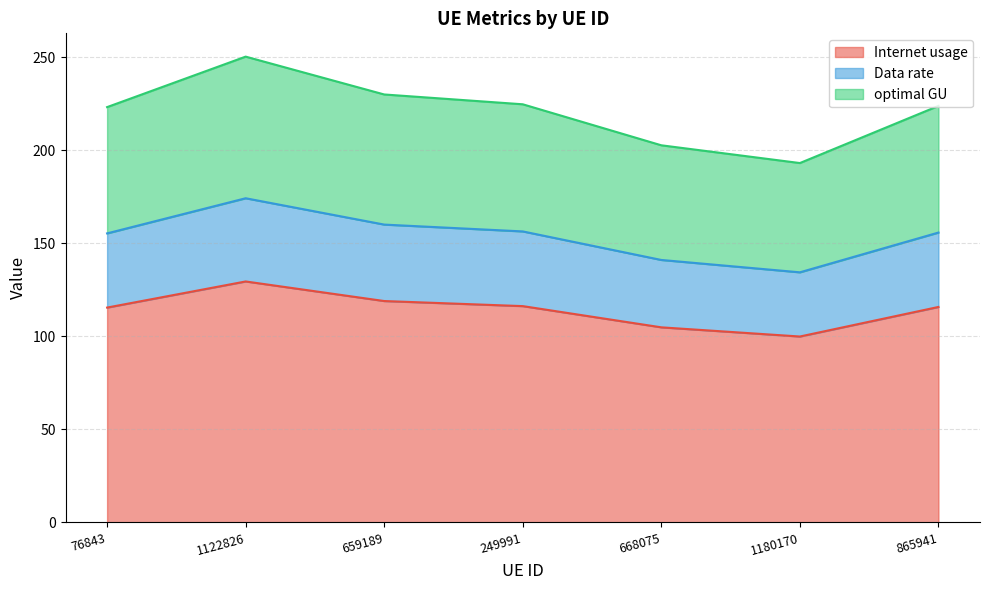

Rank the series by their maximum value, from lowest to highest.

Internet usage, Data rate, optimal GU